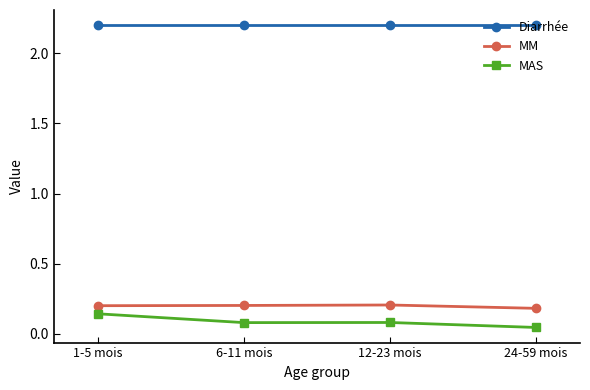

Which series has the largest range (max minus min)?

MAS